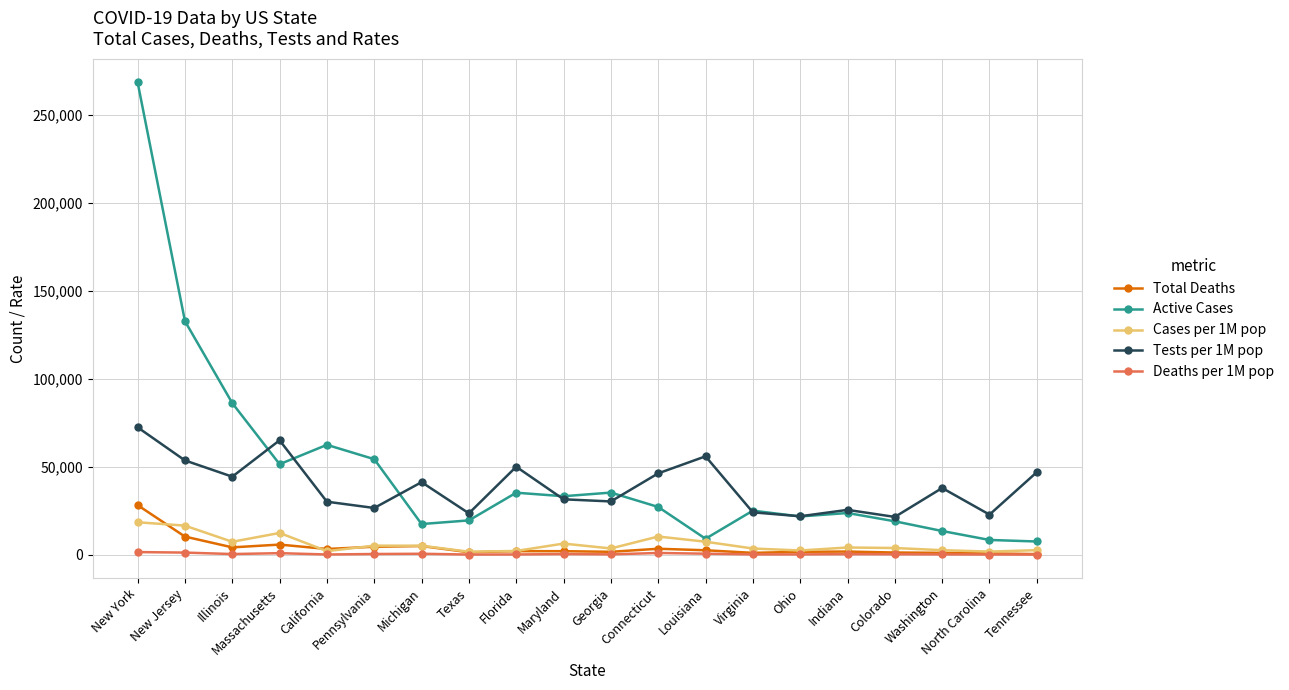

At which category is the sum across all series the highest?

New York